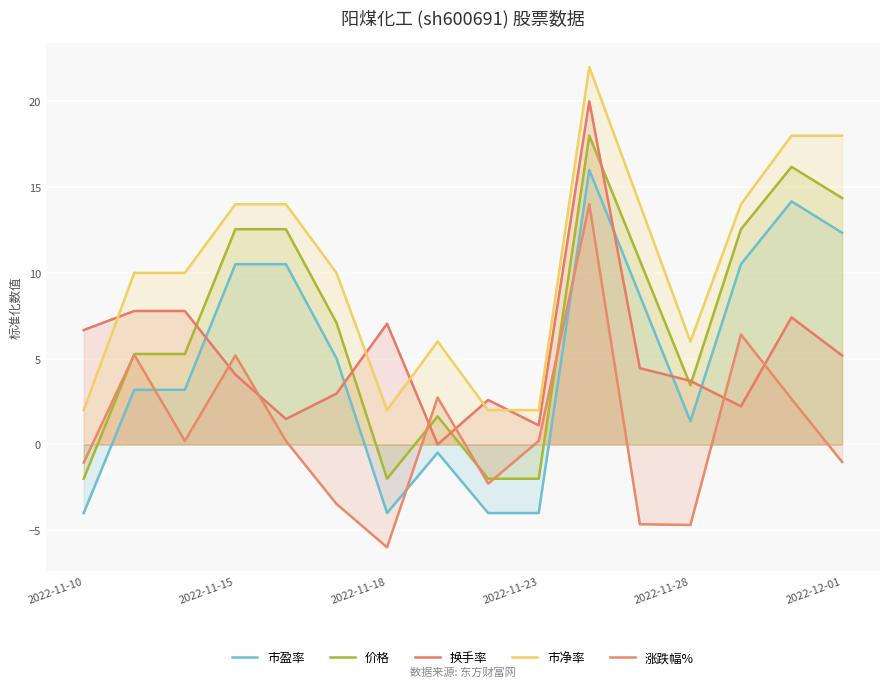

Is the value of 市净率 at 2022-11-10 greater than the value of 涨跌幅% at 2022-11-18?

Yes